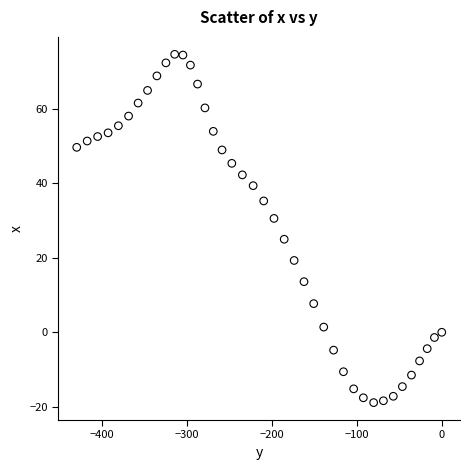

What is the range of X values (max minus min)?

429.3